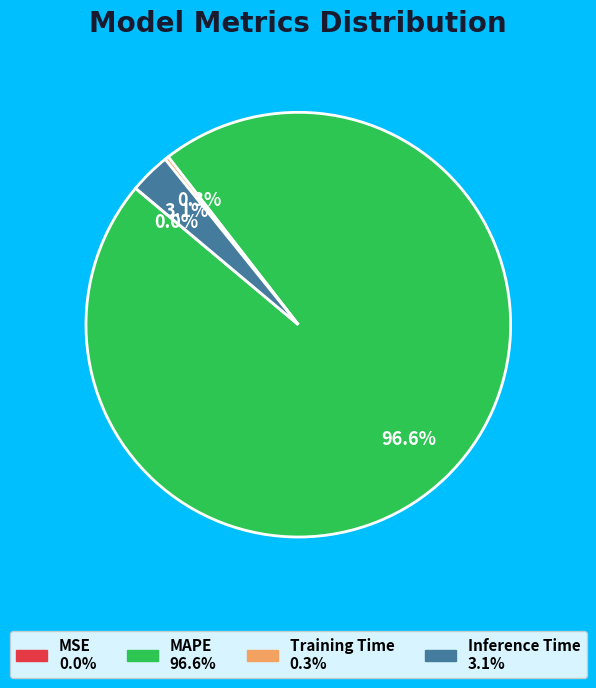

Which category accounts for the majority?

MAPE